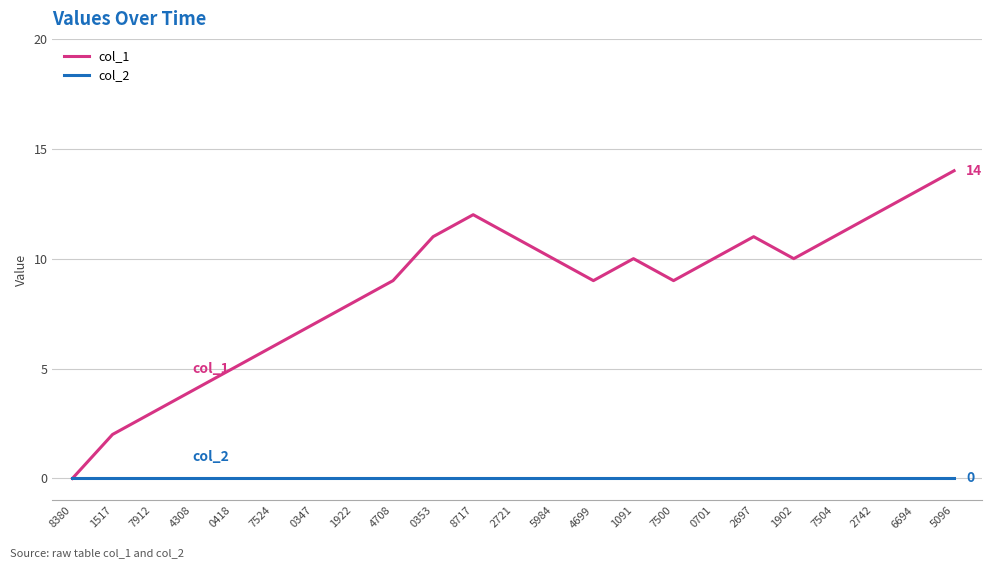

What is the spread (max minus min) of values at 0347?

7